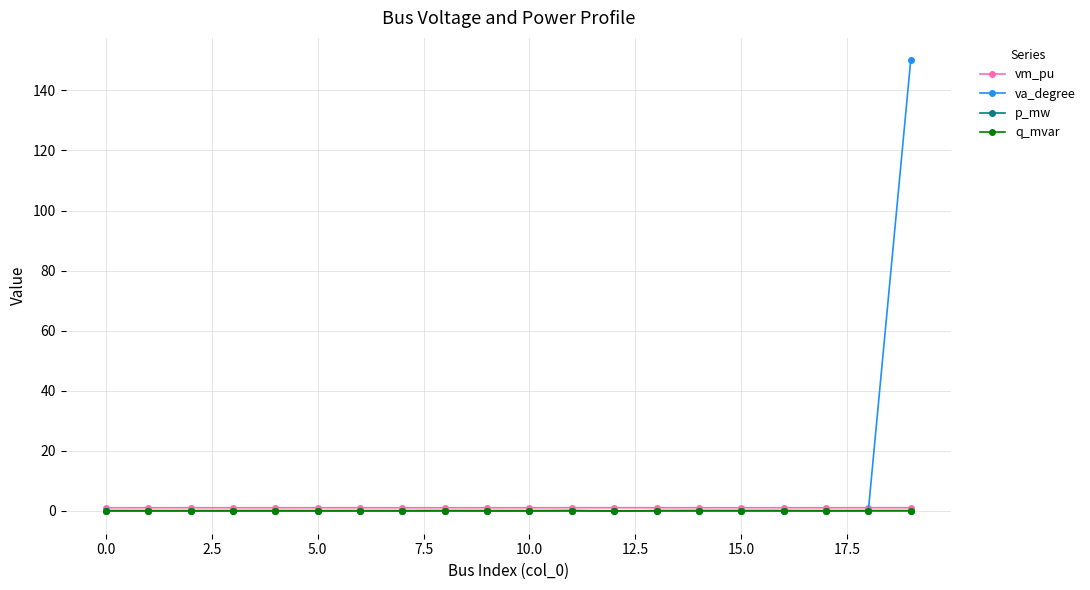

True or false: va_degree has more than 2 points higher than both neighbors.

True